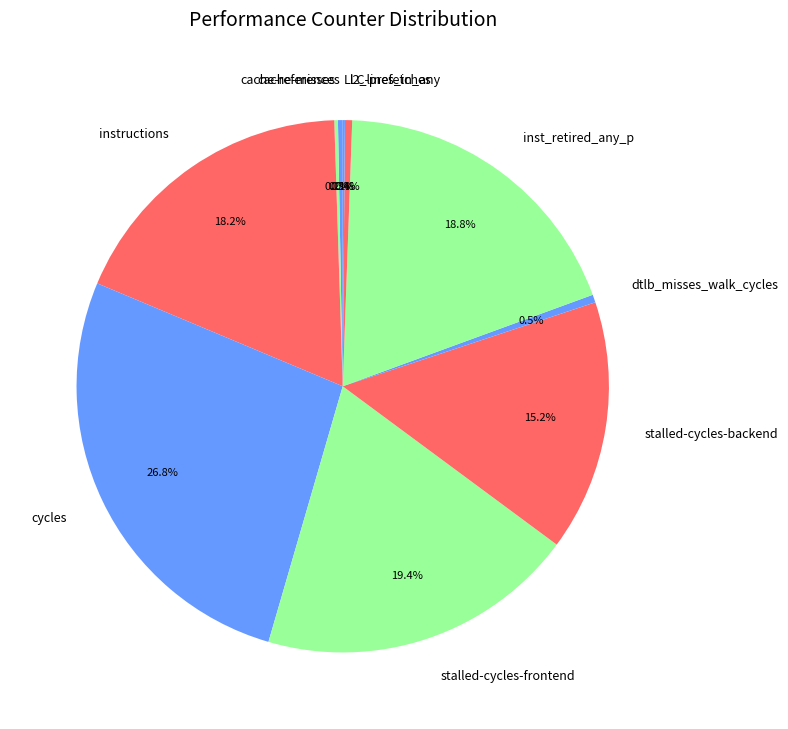

Is the sum of l2_lines_in_any and cycles greater than half?

No